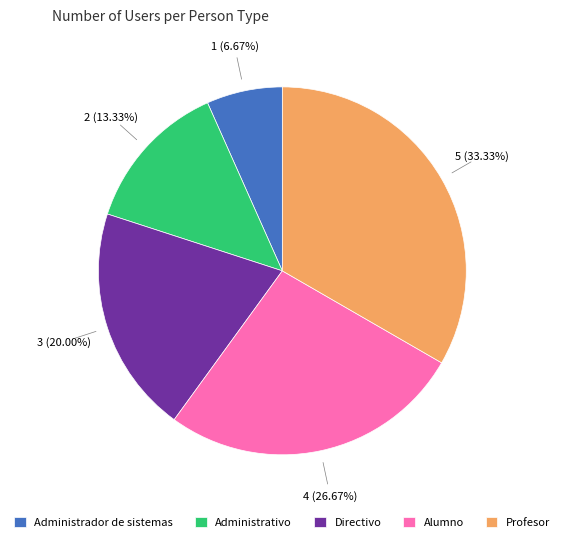

What percentage is the Administrativo slice, to the nearest percent?

13%